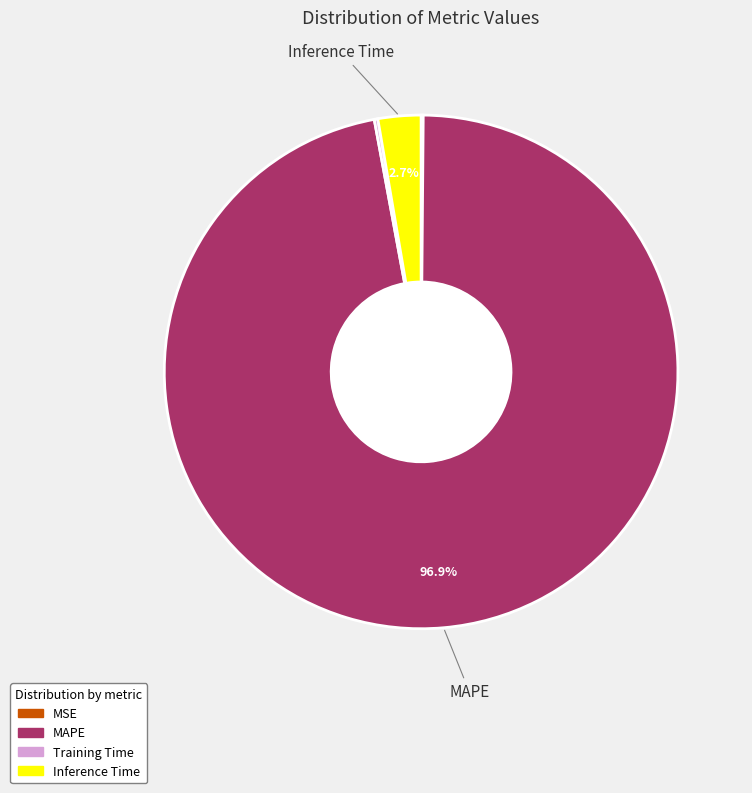

What is the largest slice in the pie chart?

MAPE